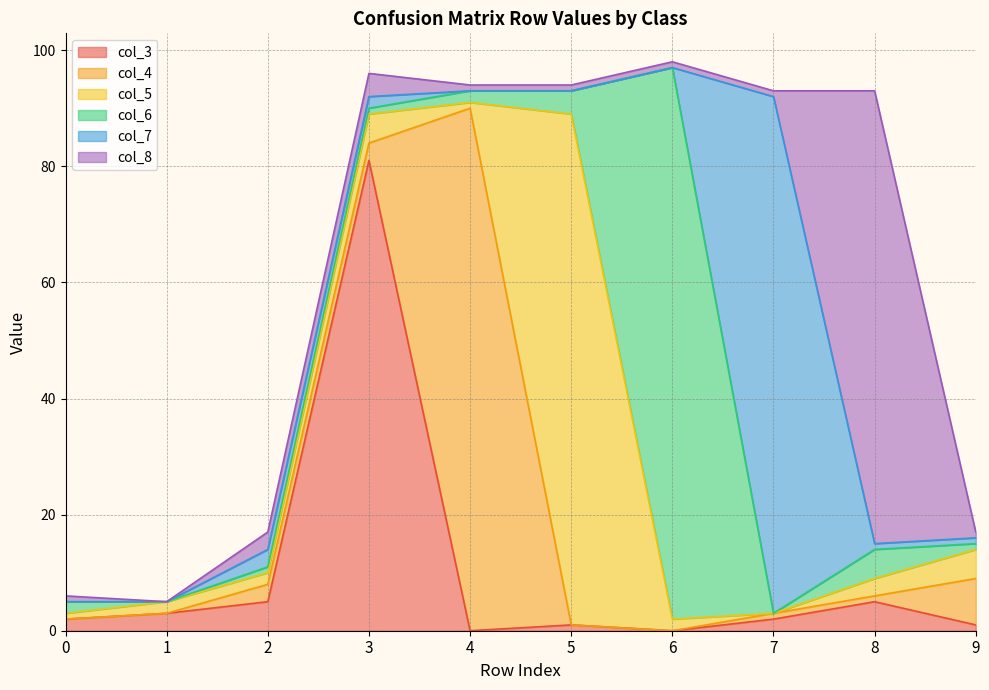

What is the sum of all col_7 values?

96